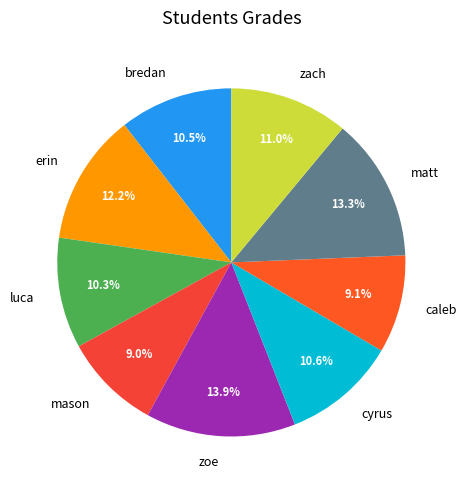

To the nearest percent, what is the difference between the bredan and caleb slice percentages?

1%